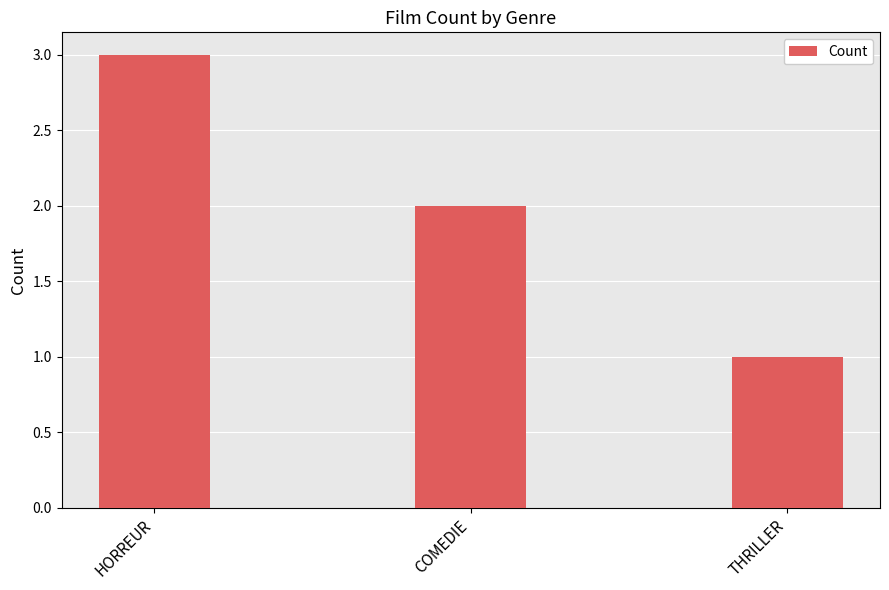

Between THRILLER and HORREUR, which is larger?

HORREUR